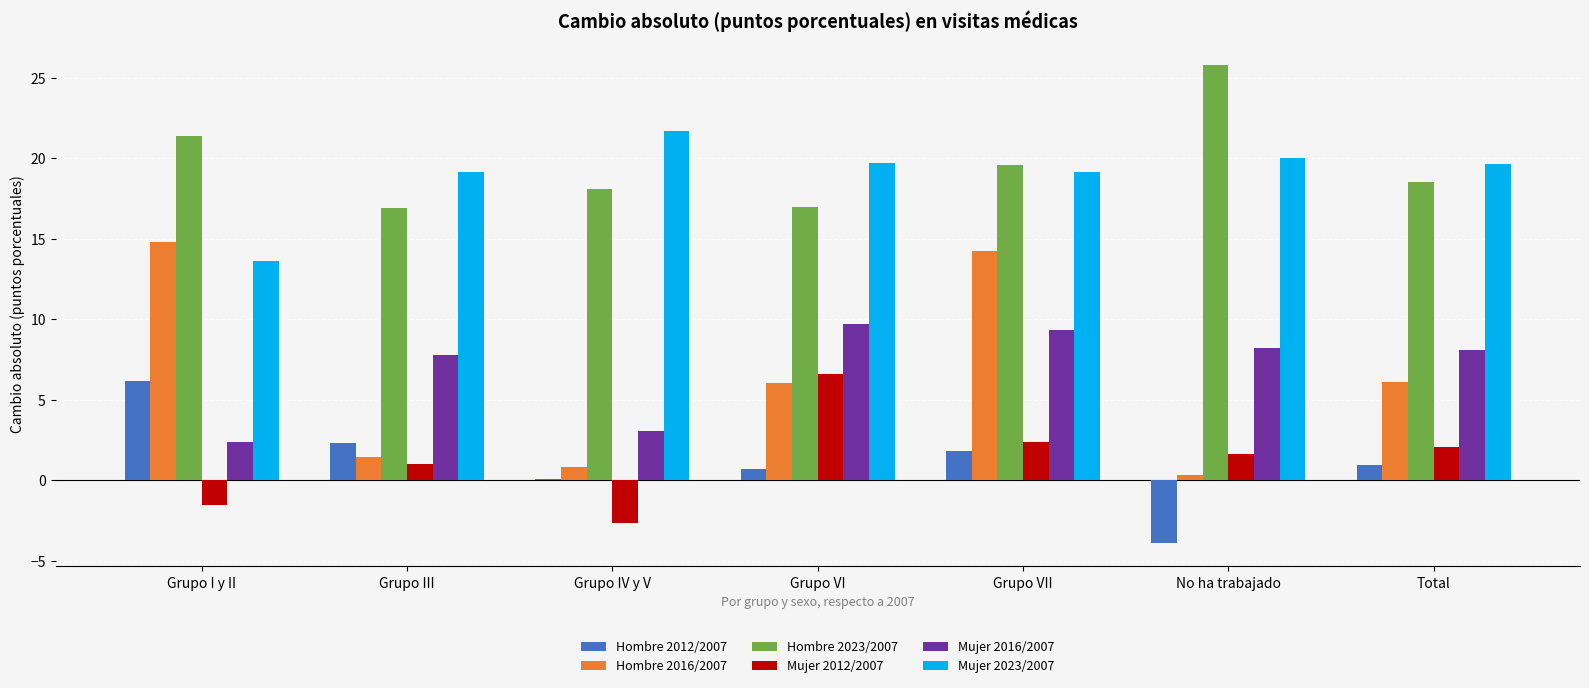

What value does the Hombre 2016/2007 series have at Grupo VI?

6.1